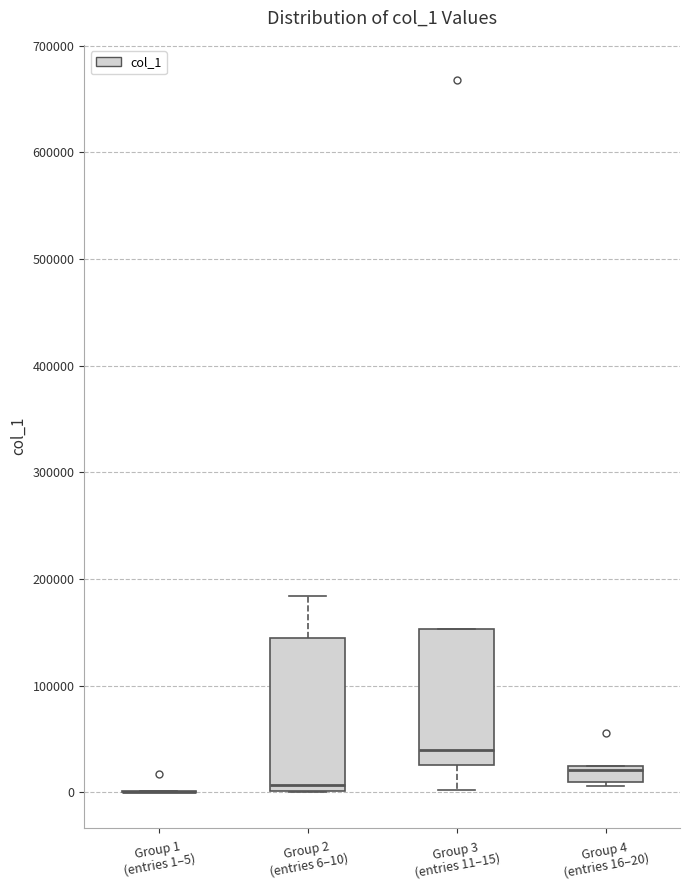

Which box is the tallest, from its lower edge to its upper edge?

Group 2 (entries 6–10)